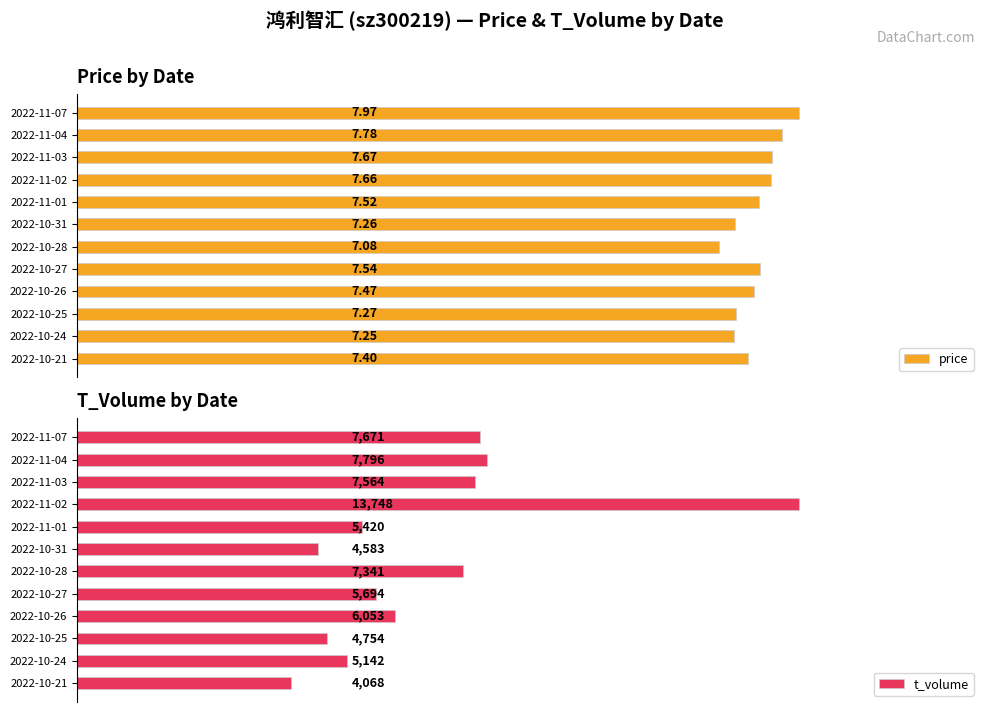

How many data points in t_volume are above 6053?

5